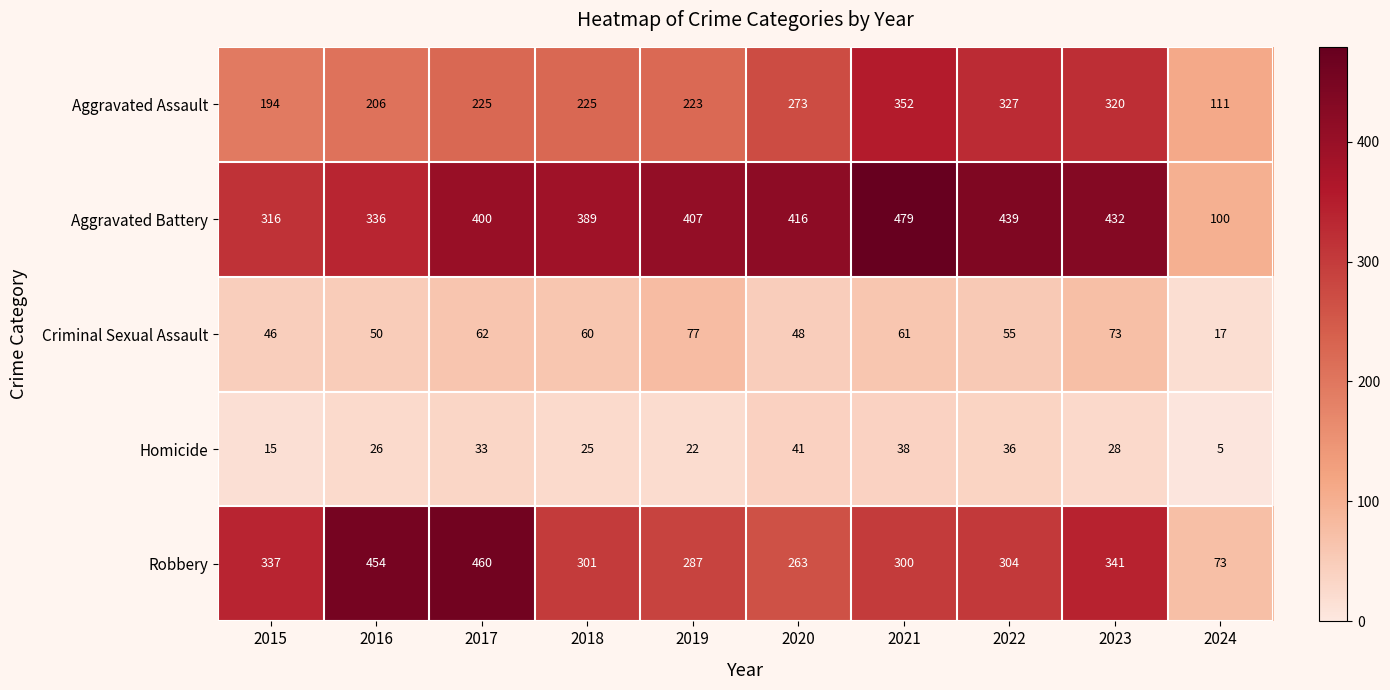

Where is Criminal Sexual Assault nearest to the value 47?

2015